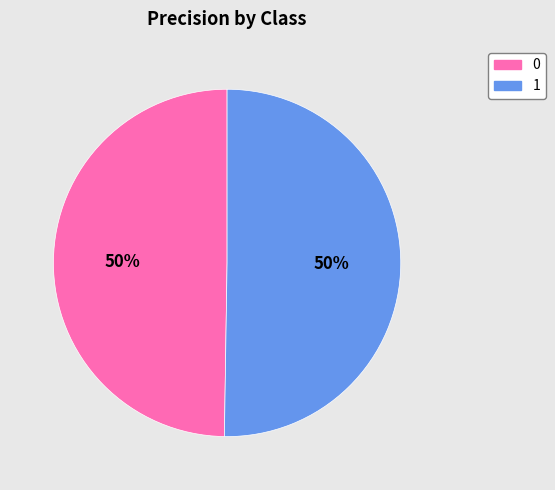

Is the sum of 0 and 1 greater than half?

Yes